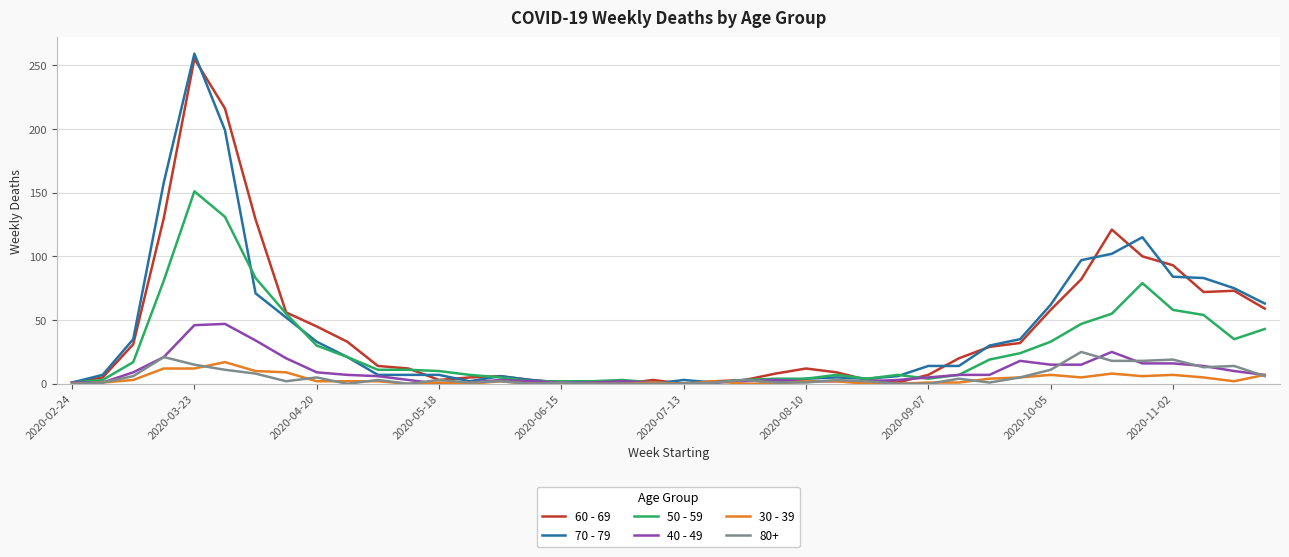

What is the maximum value shown in the chart?

259